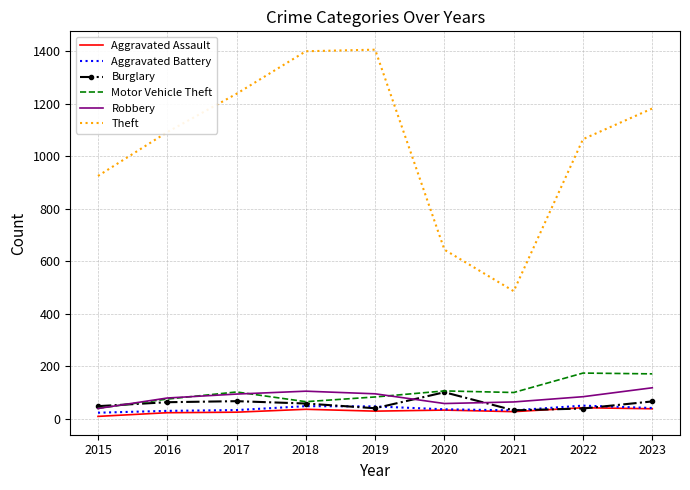

The Theft series shows 513 at 2015. True or false?

False